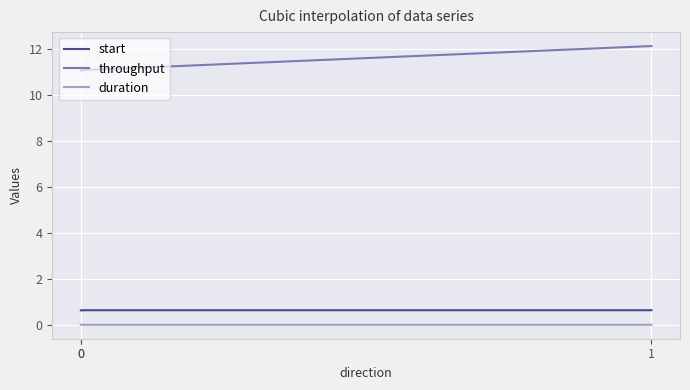

Is this an area chart (filled region under the line)?

No